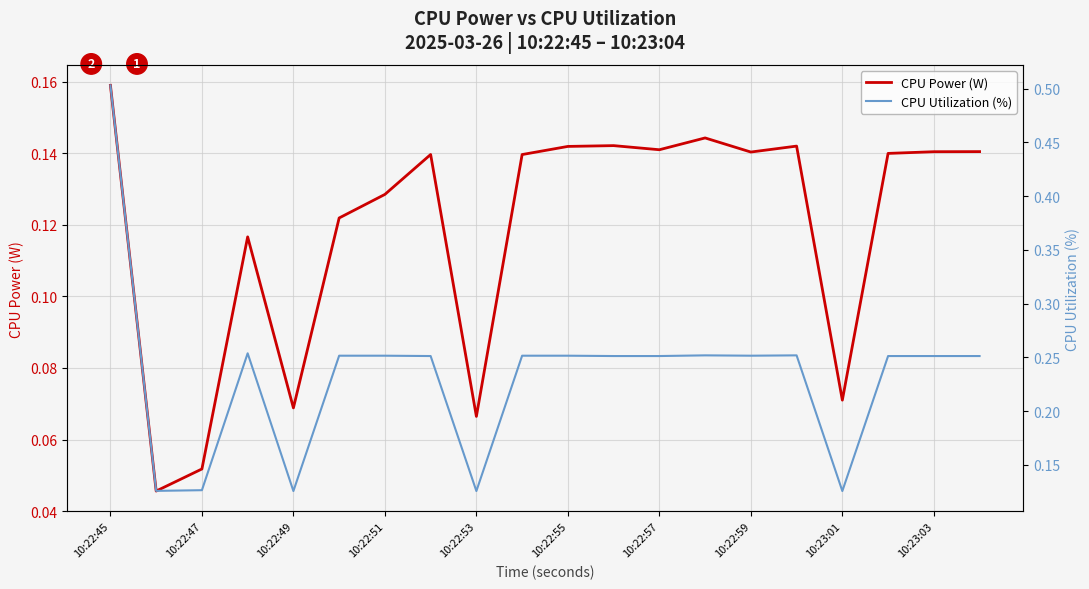

The value of CPU Power (W) at 10:23:03 is 0.2. True or false?

False